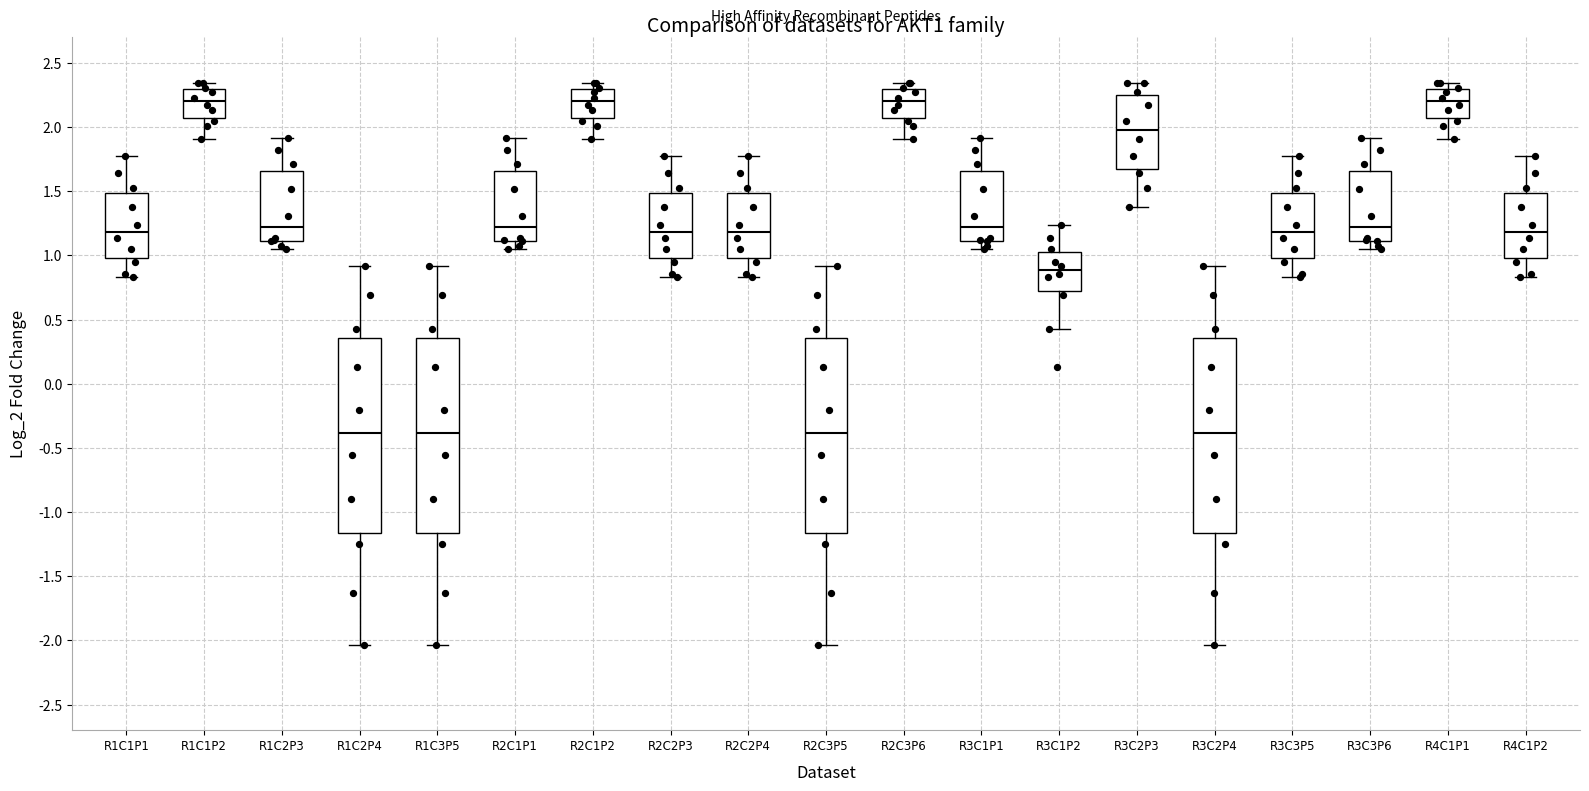

Reading left to right, transcribe this box plot: for each box, give where its median line is, the range the box spans, and where its two whiskers end, as read against the y-axis. The values are not printed on the chart, so give them approximately, as read against the axis.

R1C1P1: median 1.20, box 1.00 to 1.50, whiskers 0.85 to 1.75
R1C1P2: median 2.20, box 2.05 to 2.30, whiskers 1.90 to 2.35
R1C2P3: median 1.20, box 1.10 to 1.65, whiskers 1.05 to 1.90
R1C2P4: median -0.40, box -1.15 to 0.35, whiskers -2.05 to 0.90
R1C3P5: median -0.40, box -1.15 to 0.35, whiskers -2.05 to 0.90
R2C1P1: median 1.20, box 1.10 to 1.65, whiskers 1.05 to 1.90
R2C1P2: median 2.20, box 2.05 to 2.30, whiskers 1.90 to 2.35
R2C2P3: median 1.20, box 1.00 to 1.50, whiskers 0.85 to 1.75
R2C2P4: median 1.20, box 1.00 to 1.50, whiskers 0.85 to 1.75
R2C3P5: median -0.40, box -1.15 to 0.35, whiskers -2.05 to 0.90
R2C3P6: median 2.20, box 2.05 to 2.30, whiskers 1.90 to 2.35
R3C1P1: median 1.20, box 1.10 to 1.65, whiskers 1.05 to 1.90
R3C1P2: median 0.90, box 0.75 to 1.00, whiskers 0.45 to 1.25
R3C2P3: median 2.00, box 1.70 to 2.25, whiskers 1.40 to 2.35
R3C2P4: median -0.40, box -1.15 to 0.35, whiskers -2.05 to 0.90
R3C3P5: median 1.20, box 1.00 to 1.50, whiskers 0.85 to 1.75
R3C3P6: median 1.20, box 1.10 to 1.65, whiskers 1.05 to 1.90
R4C1P1: median 2.20, box 2.05 to 2.30, whiskers 1.90 to 2.35
R4C1P2: median 1.20, box 1.00 to 1.50, whiskers 0.85 to 1.75